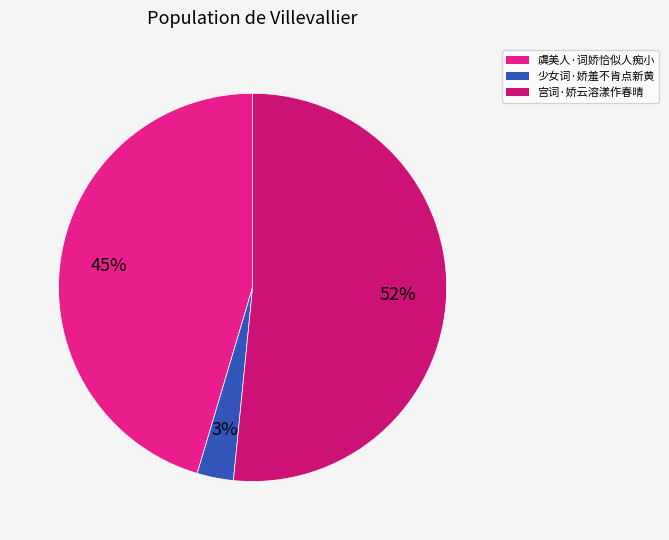

What is the change in value from 虞美人·词娇恰似人痴小 to 宫词·娇云溶漾作春晴?

+43378